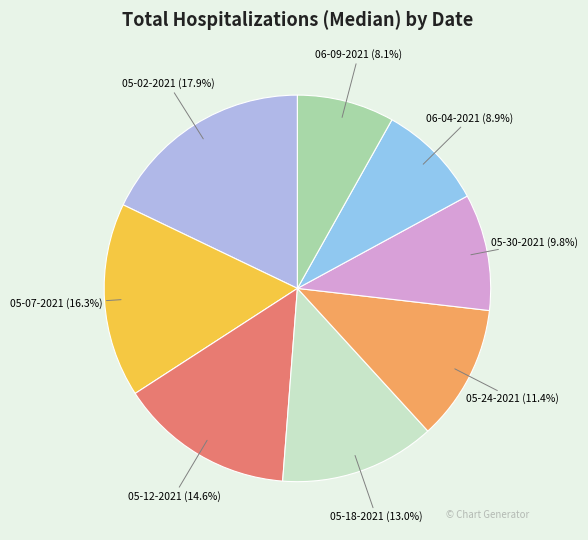

Is there any slice that represents more than half of the pie?

No